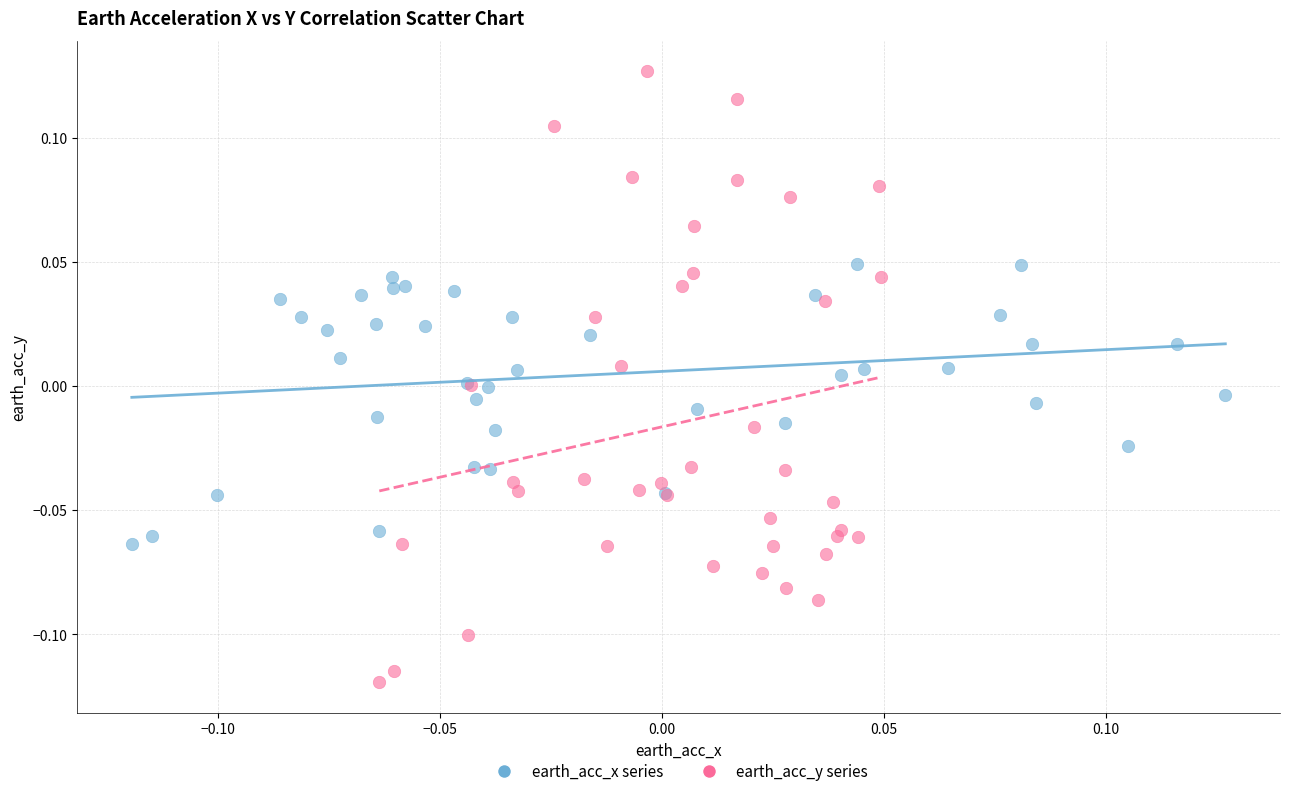

Which series reaches the minimum Y coordinate?

earth_acc_y series